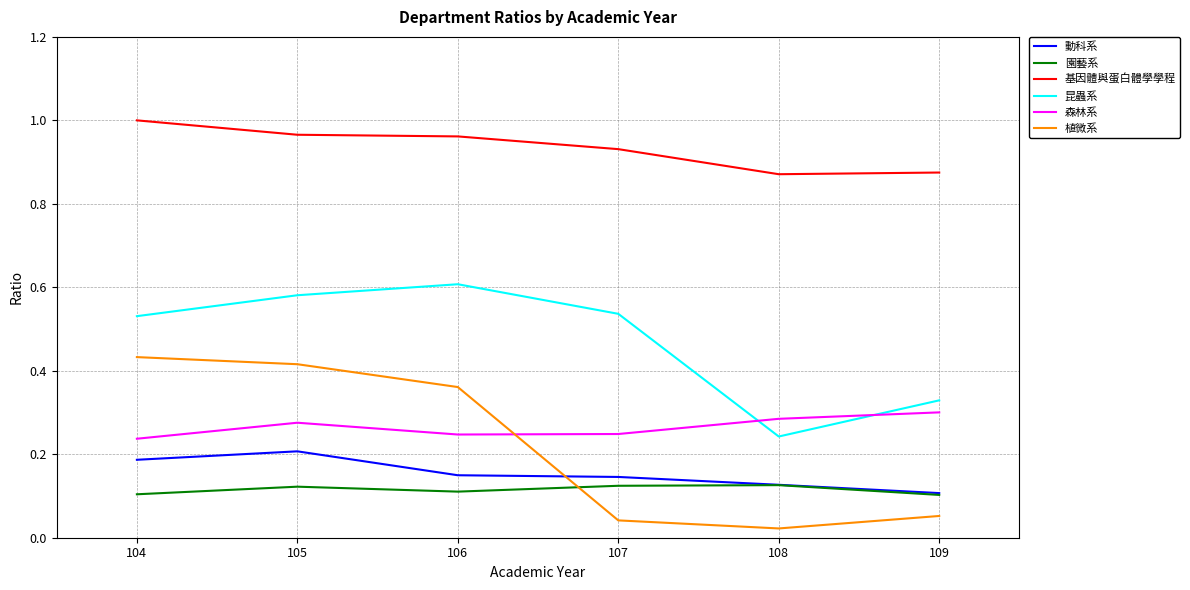

True or false: 森林系 and 園藝系 intersect in this chart.

False